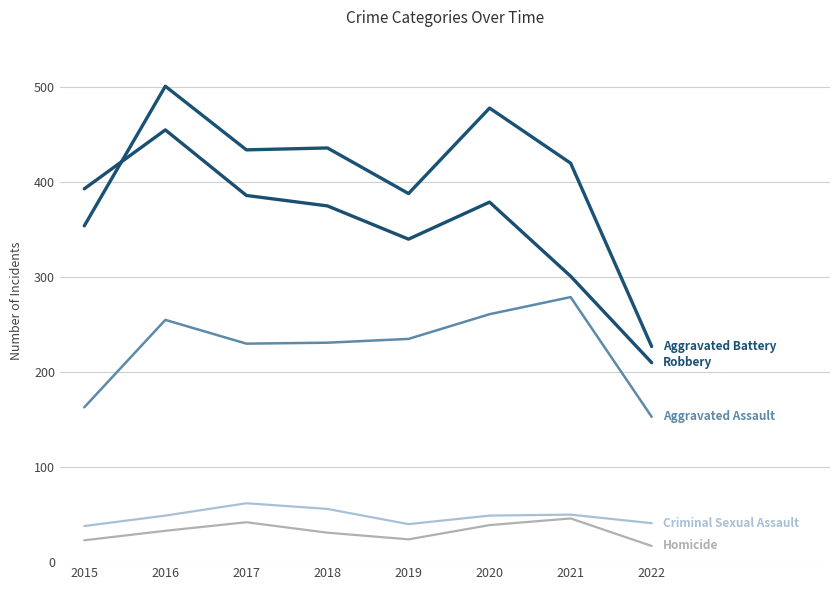

What is the maximum value shown in the chart?

501